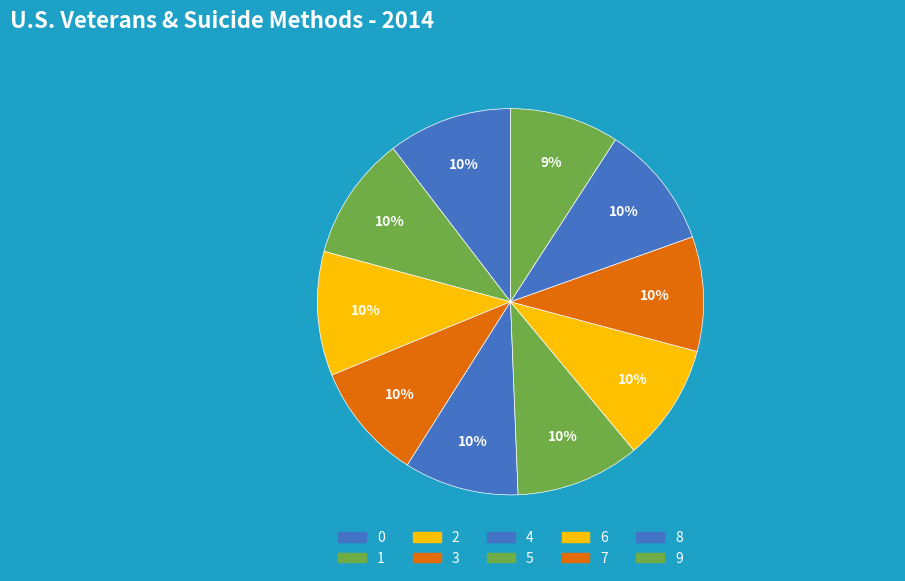

True or false: 0 accounts for 10% of the total.

True